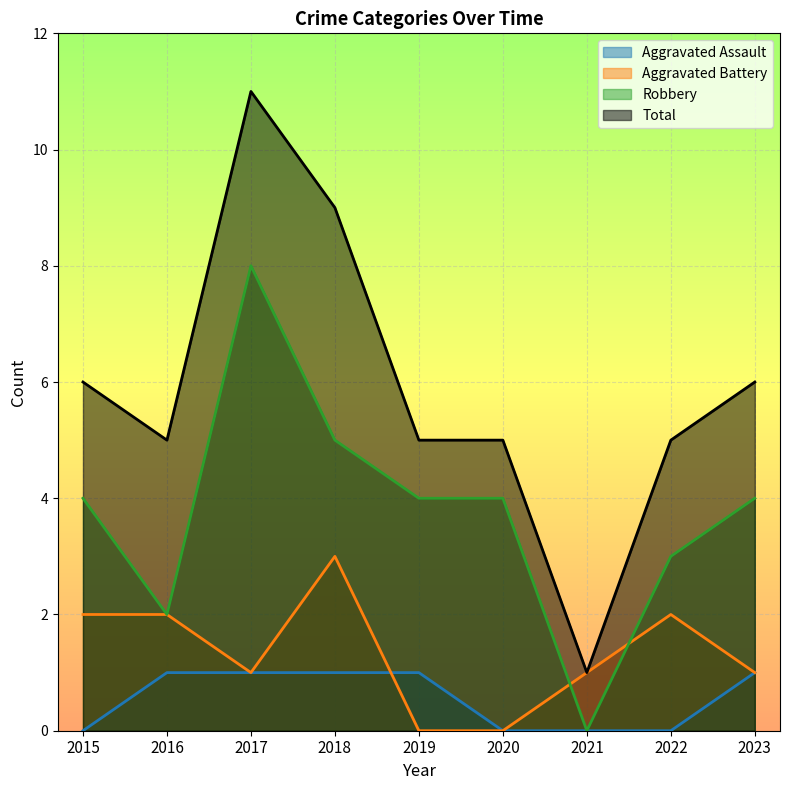

Between 2018 and 2020, which series saw the biggest shift?

Total